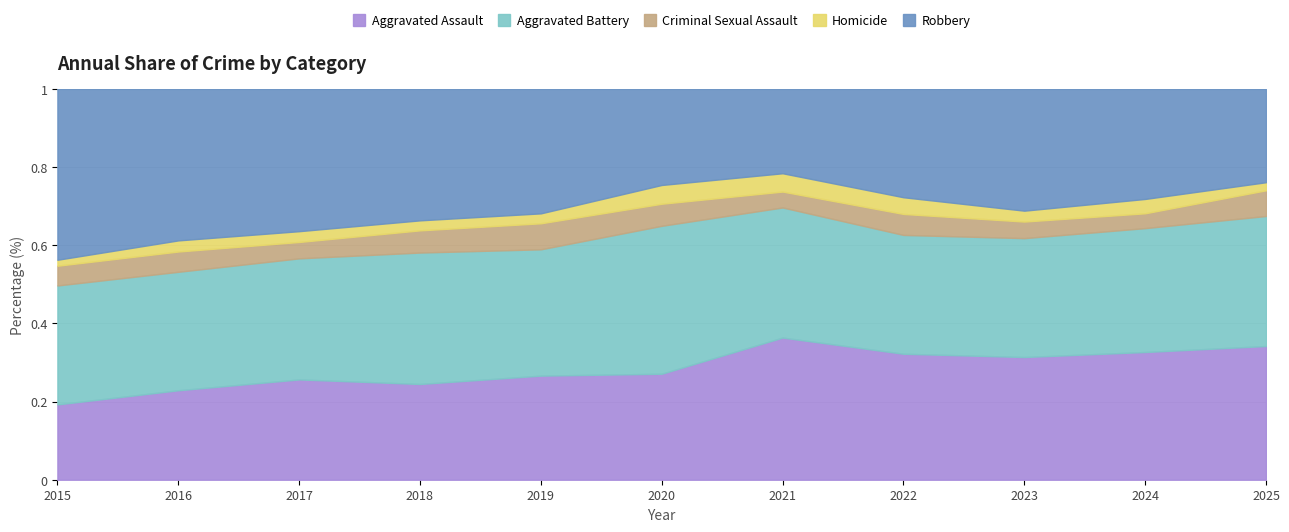

Reading right to left, extract all data points from this chart.

Aggravated Assault: 182	267	259	264	295	192	220	220	251	225	164
Aggravated Battery: 177	259	251	249	270	268	267	302	303	298	259
Criminal Sexual Assault: 35	31	35	44	33	40	55	51	41	51	43
Homicide: 11	30	23	35	38	34	21	23	27	28	13
Robbery: 127	230	257	227	175	174	263	302	356	381	372